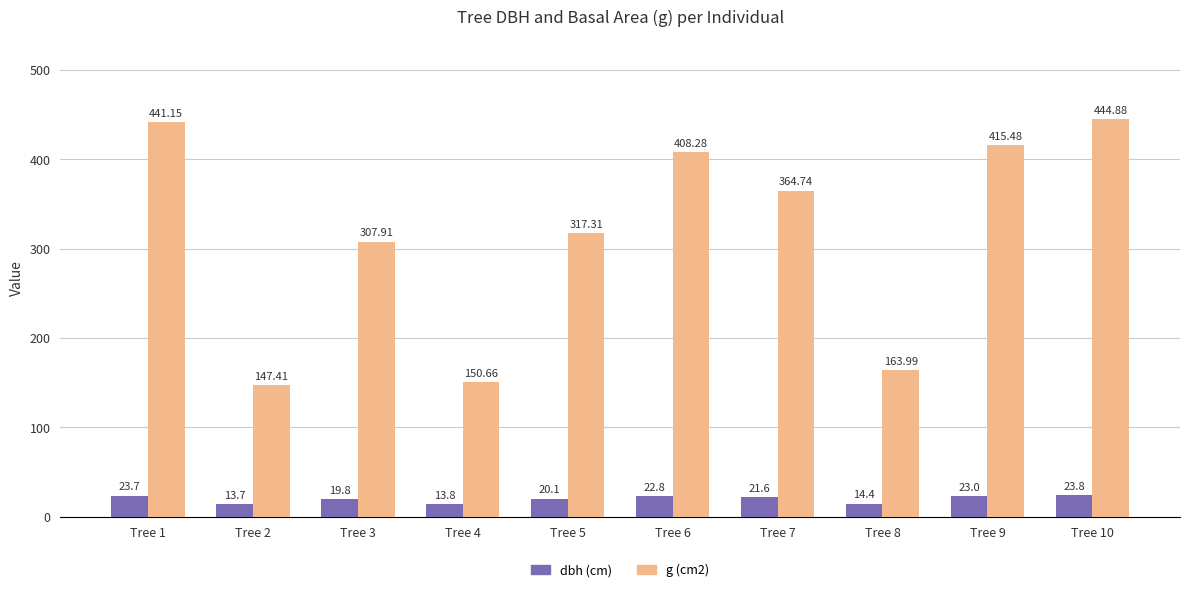

What is the average value of the dbh (cm) series?

19.7